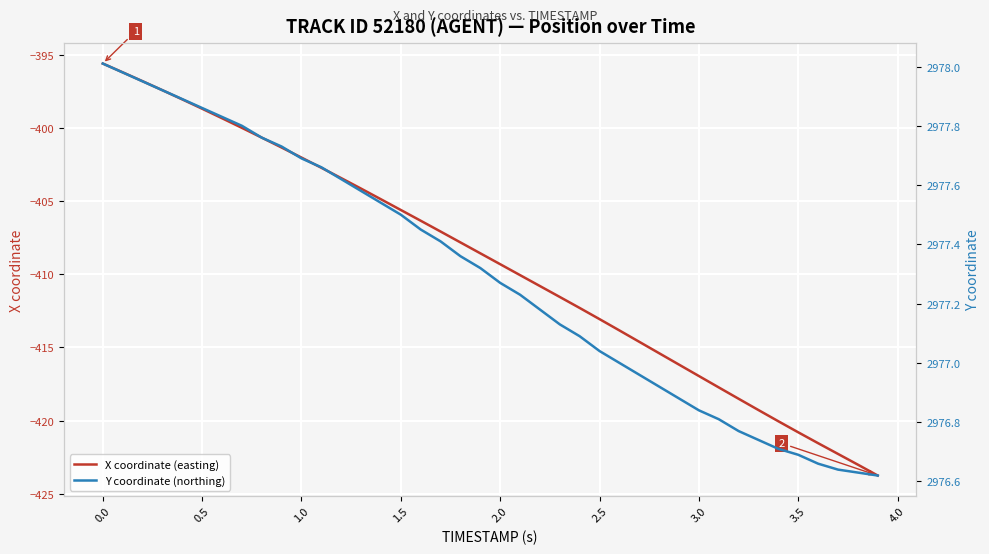

What is the highest value of the X coordinate (easting) series?

-395.6